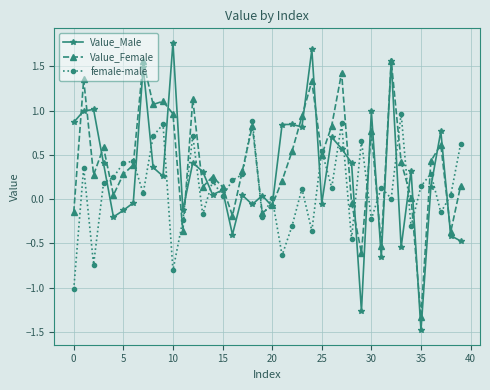

True or false: Value_Female has more than 1 interior local peaks.

True